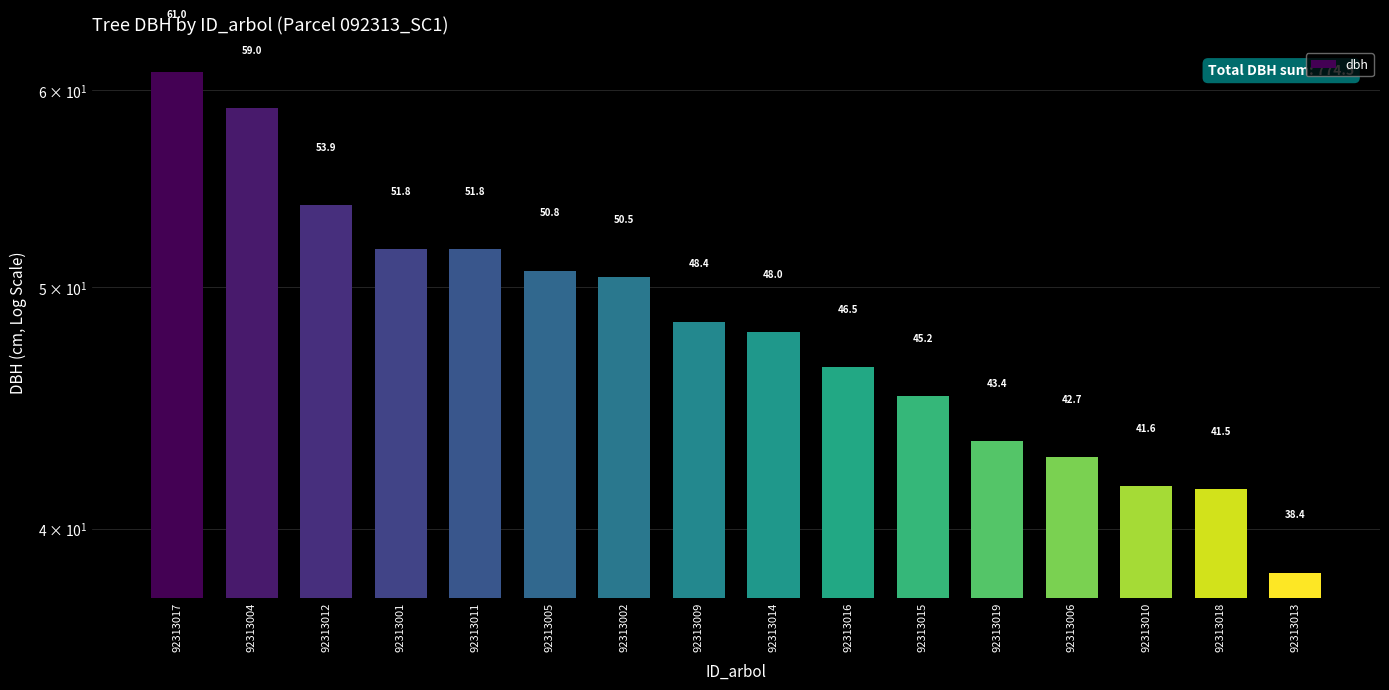

At which label is the value closest to 49?

92313009